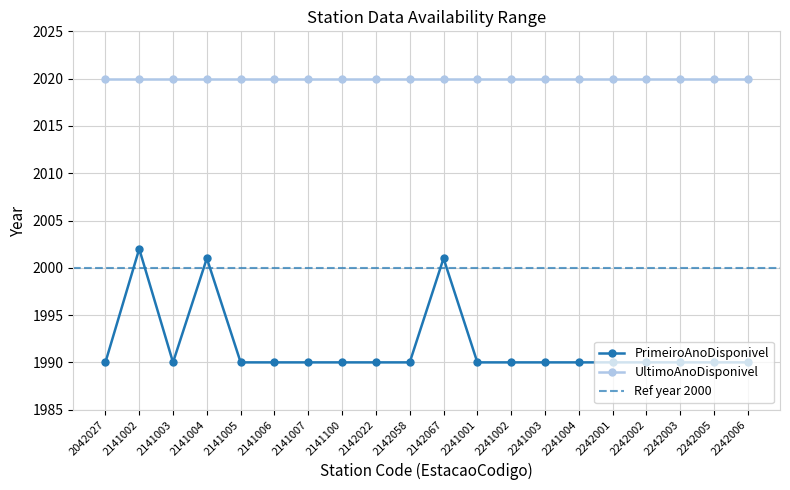

Count the number of categories in the chart.

20